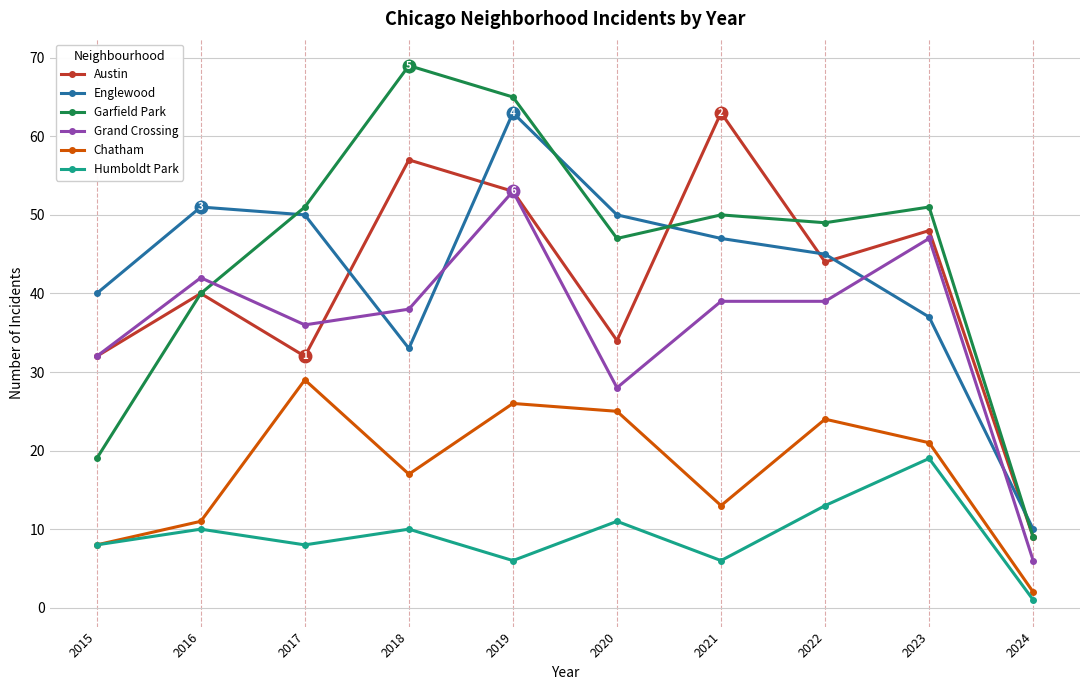

Does the chart display data point markers on the line(s)?

Yes